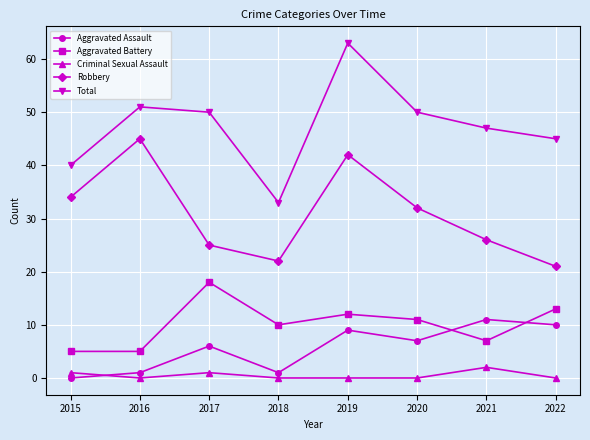

What is the value of the Aggravated Battery point at the 7th from the left?

7